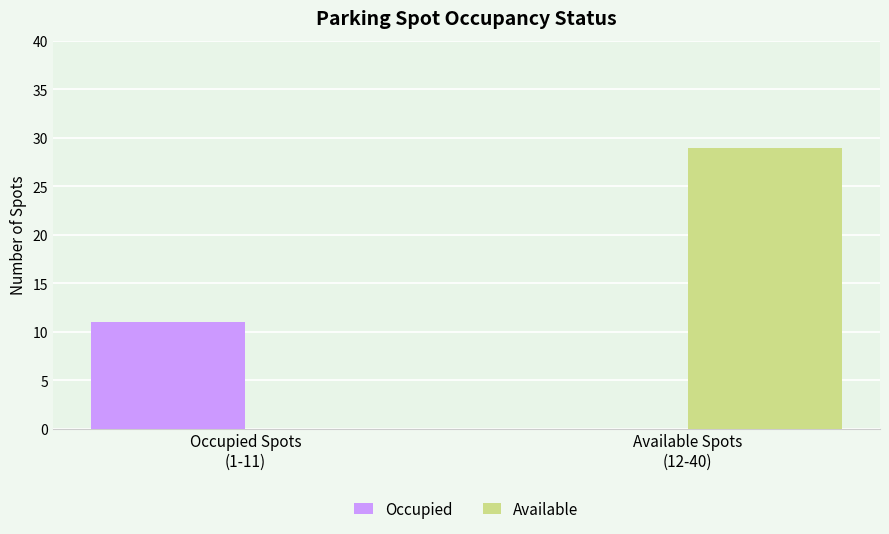

Which series has the largest total across all categories?

Available